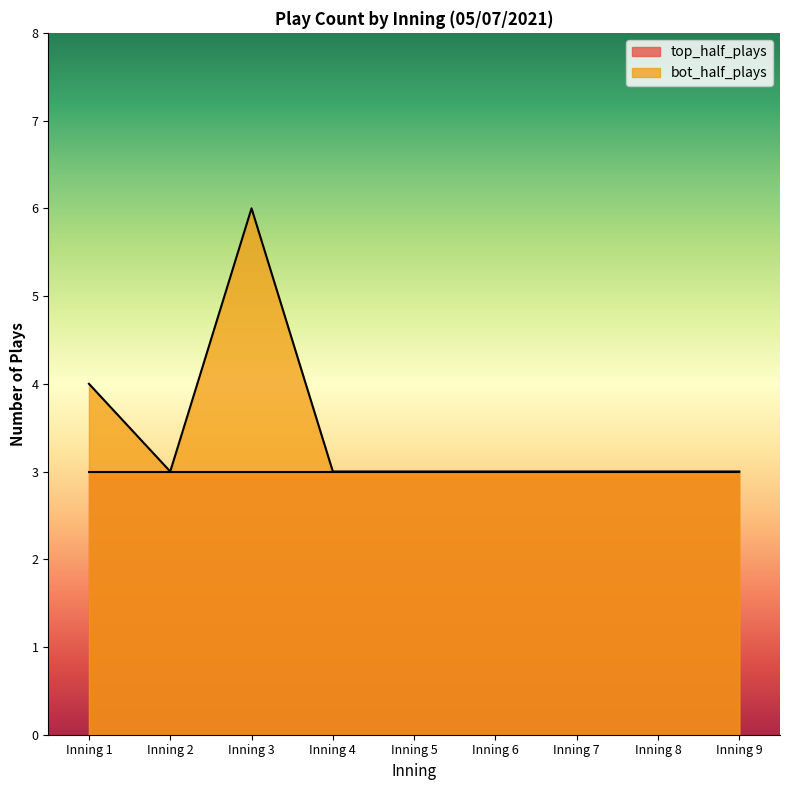

Read the value at Inning 6.

3